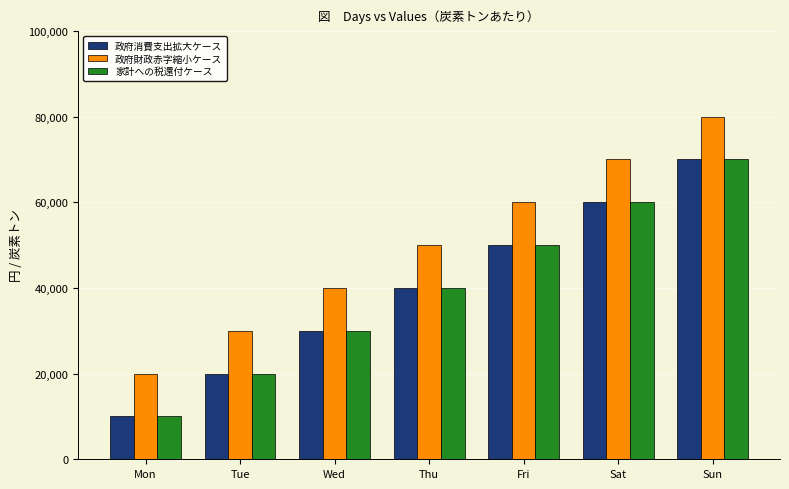

What is the total value across all series at Mon?

40000